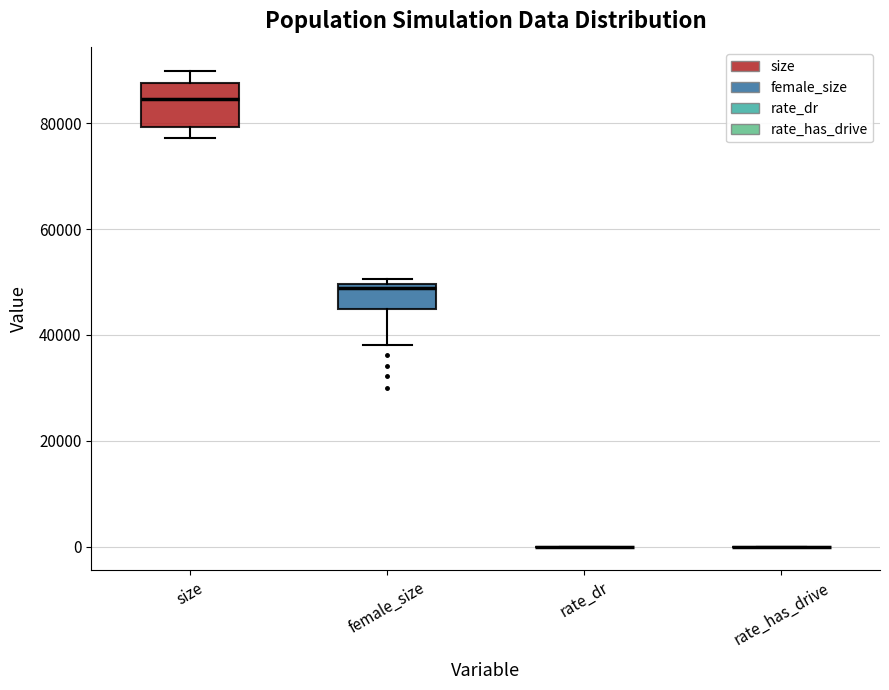

Reading left to right, transcribe this box plot: for each box, give where its median line is, the range the box spans, and where its two whiskers end, as read against the y-axis. The values are not printed on the chart, so give them approximately, as read against the axis.

size: median 84000, box 80000 to 88000, whiskers 78000 to 90000
female_size: median 48000, box 44000 to 50000, whiskers 38000 to 50000 (just above the box's upper edge)
rate_dr: box collapsed to a line at 0, whiskers 0 to 0
rate_has_drive: box collapsed to a line at 0, whiskers 0 to 0